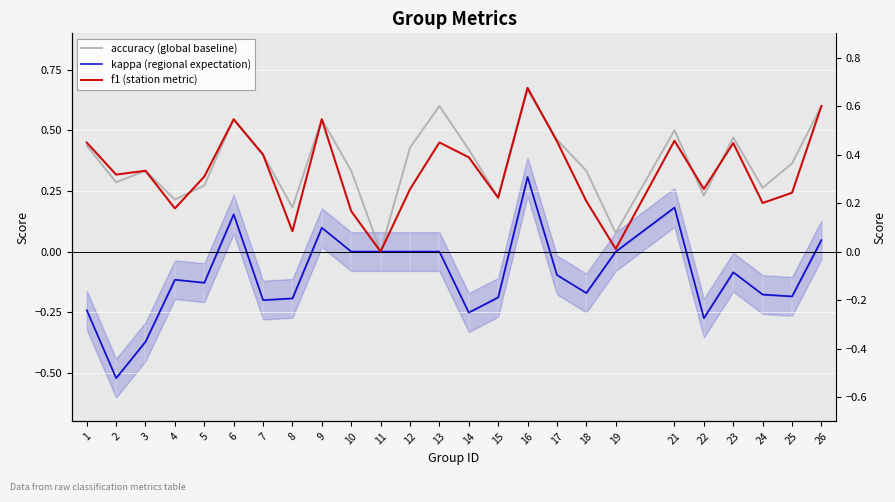

Which category has the highest value in the accuracy (global baseline) series?

16